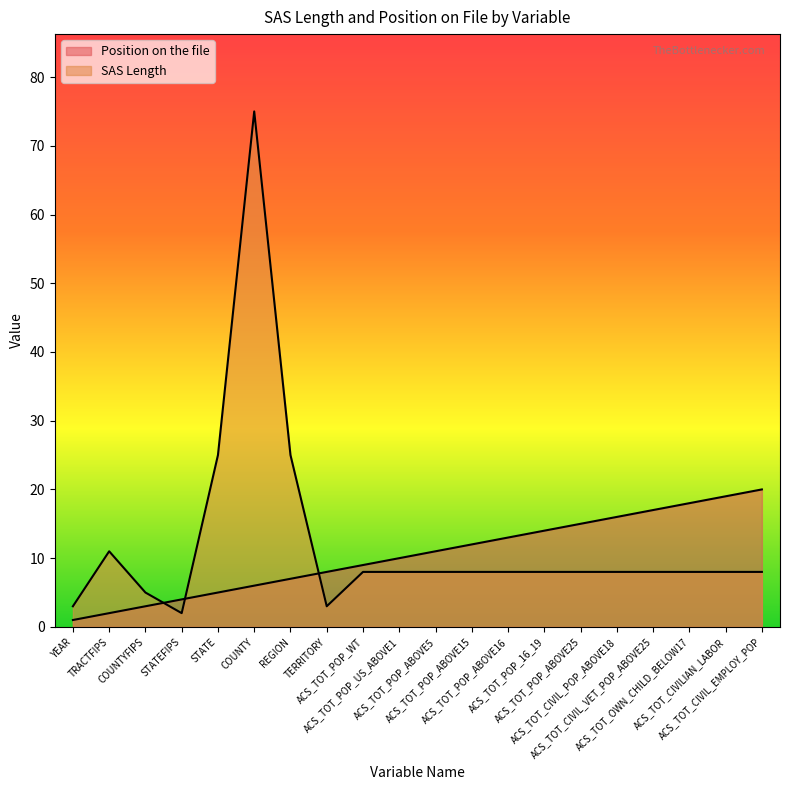

How many distinct data groups are displayed?

2